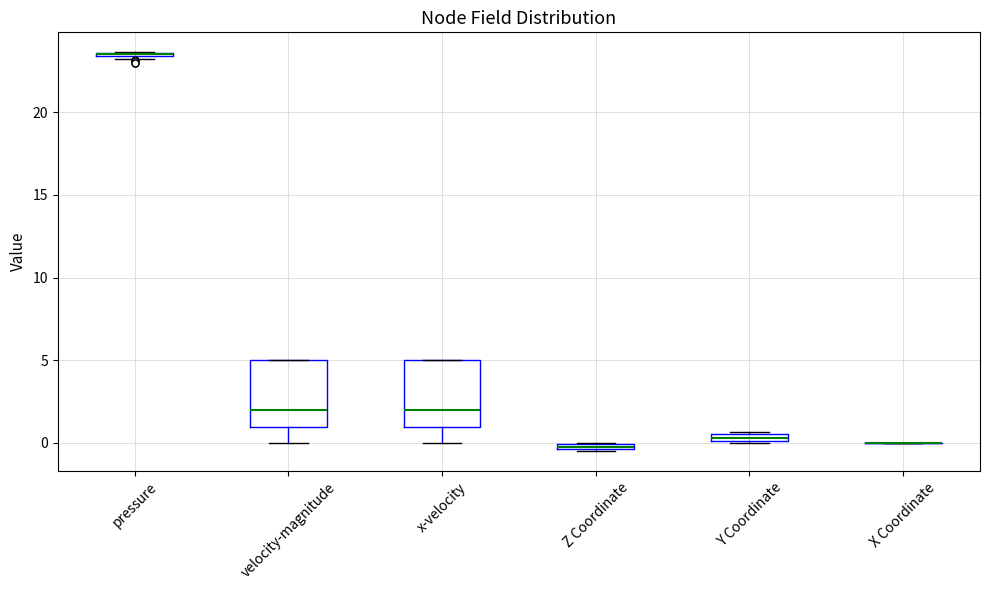

Where is the lower edge of the box for Z Coordinate on the y-axis? The values are not printed on the chart, so give them approximately, as read against the axis.

-0.5